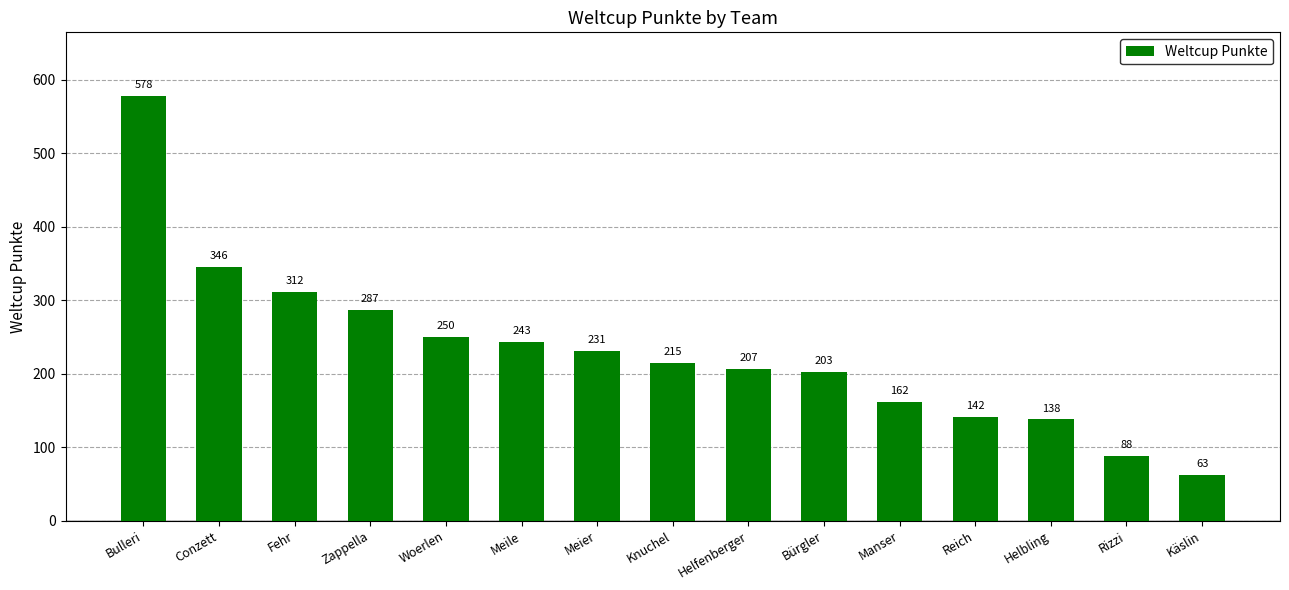

At which category does the chart reach its minimum across all series?

Käslin